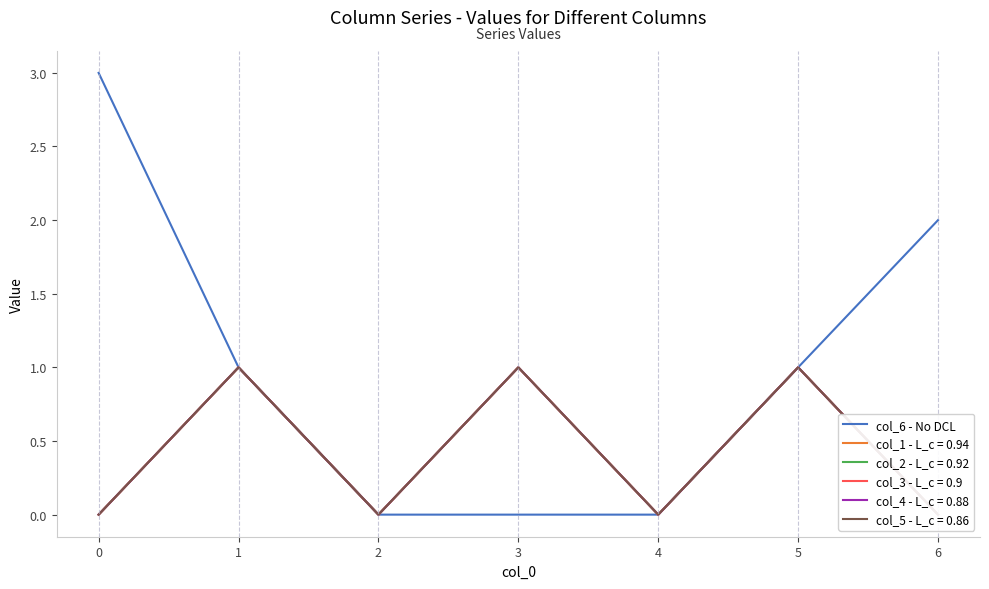

What is the difference between the maximum and second lowest values?

3